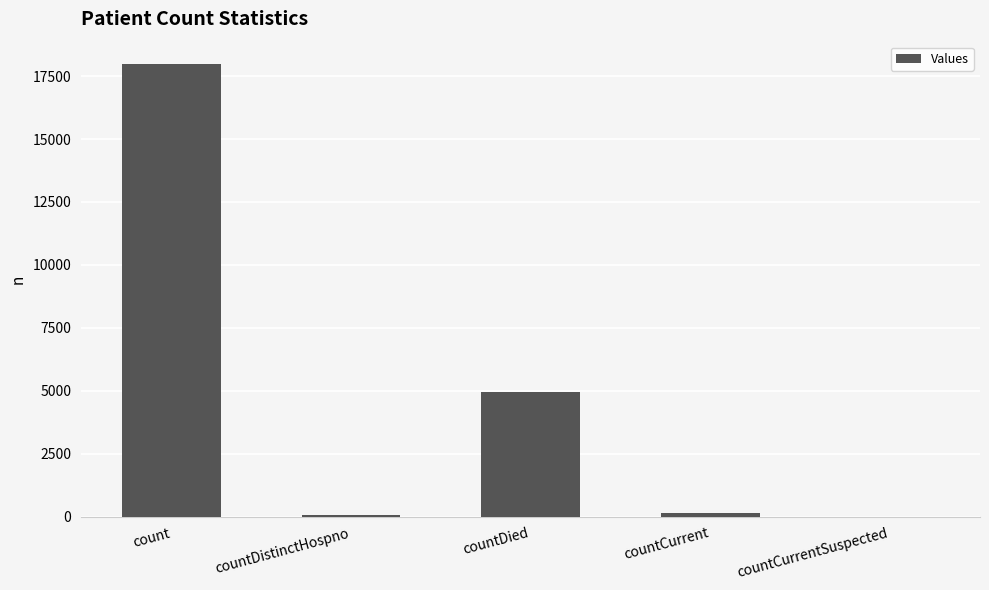

The chart shows a value of 4951 at countDied. True or false?

True